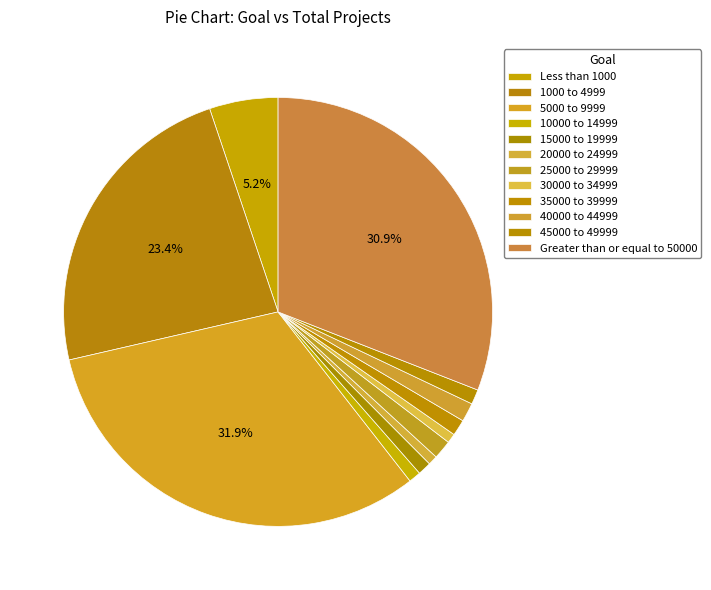

Is there a majority slice in this chart?

No